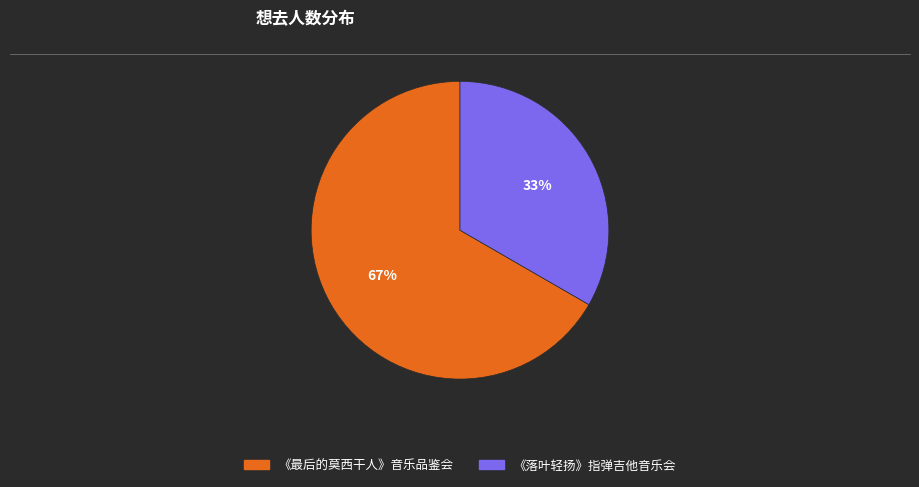

To the nearest percent, what is the average slice percentage?

50%